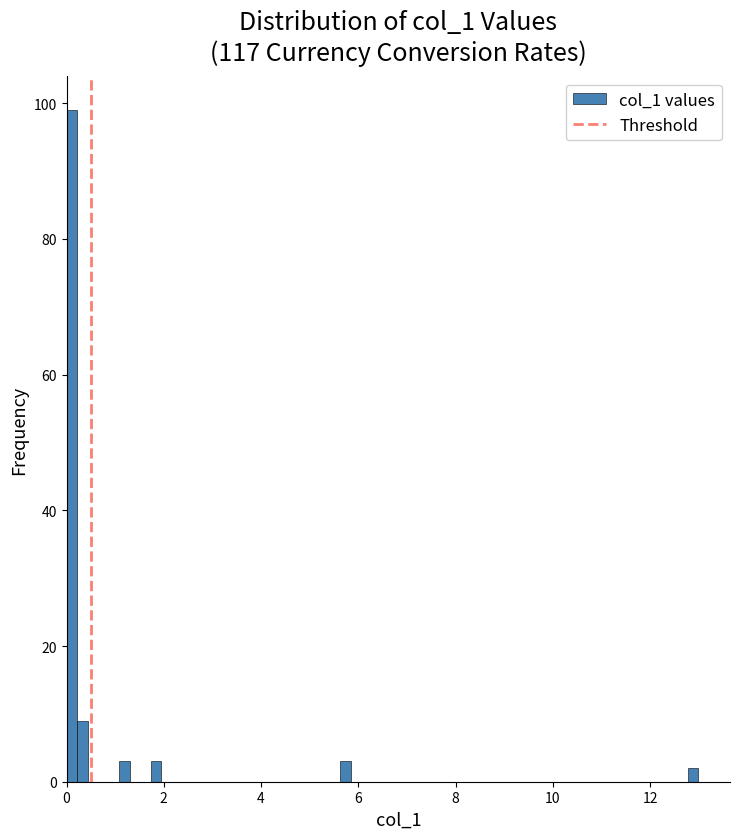

Around what value on the x-axis is the tallest bar? Give the approximate position of its centre, as read against the axis.

0.2